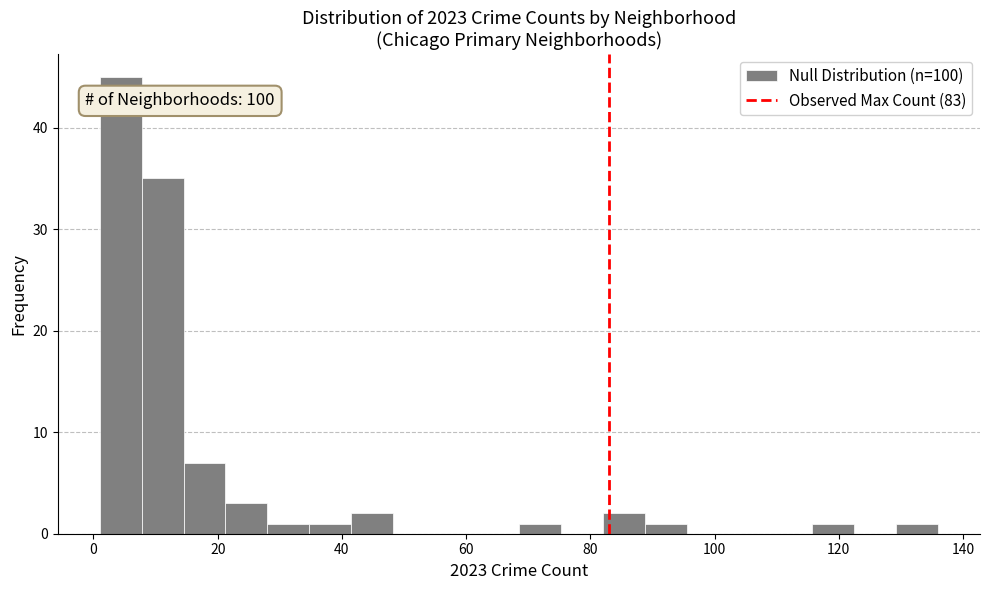

Read against the x-axis, roughly where is the centre of the tallest bar?

4